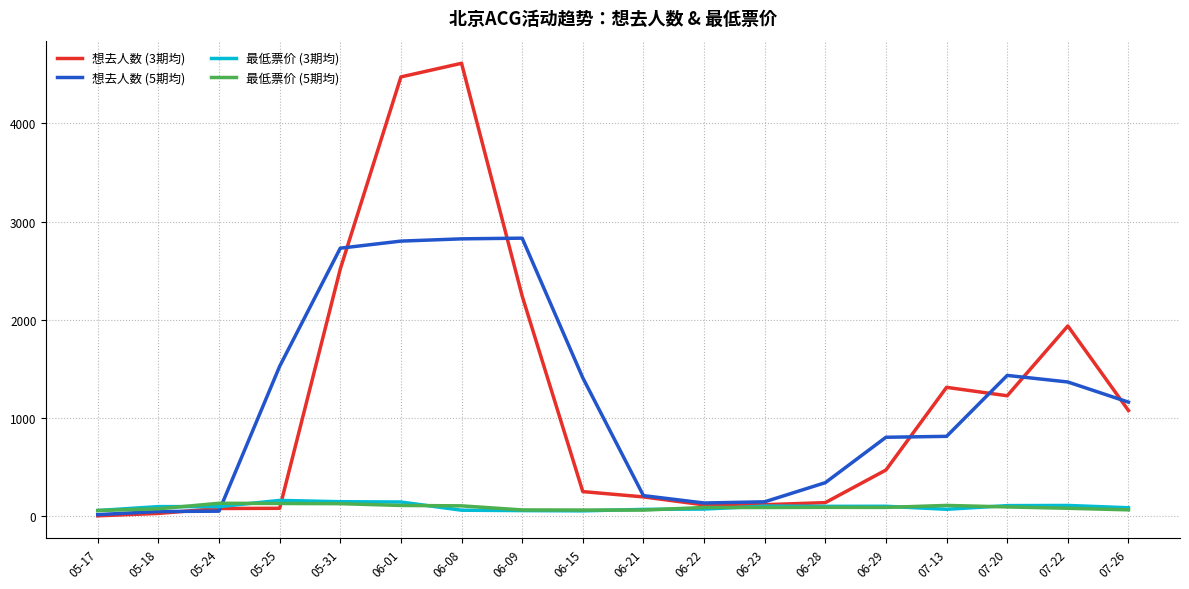

What is the difference between the maximum and second lowest values in the 想去人数 (3期均) series?

4580.7